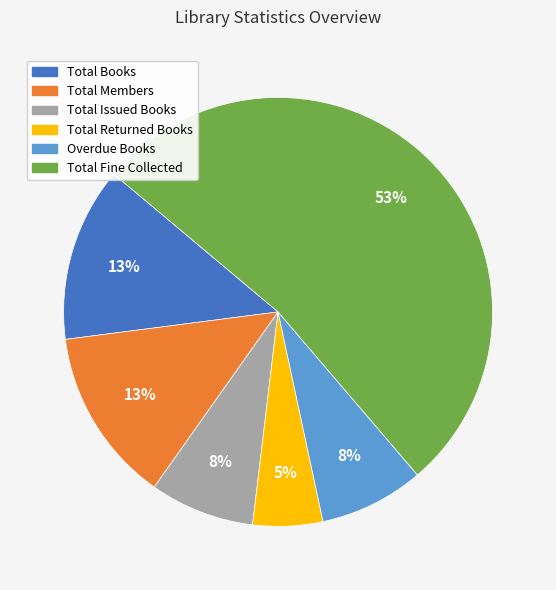

What is the ratio of the value at Total Returned Books to the value at Total Fine Collected?

0.1